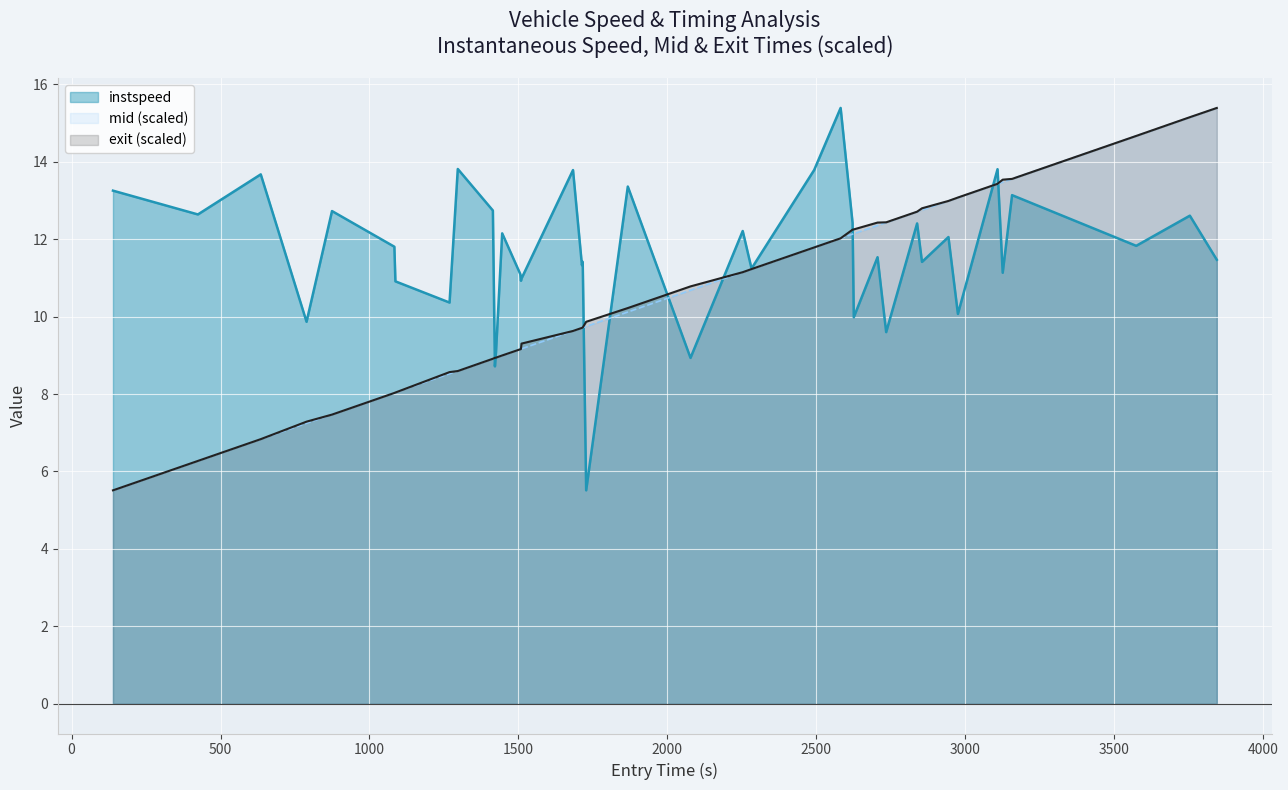

What is the difference between the second highest and minimum values in the instspeed series?

8.3